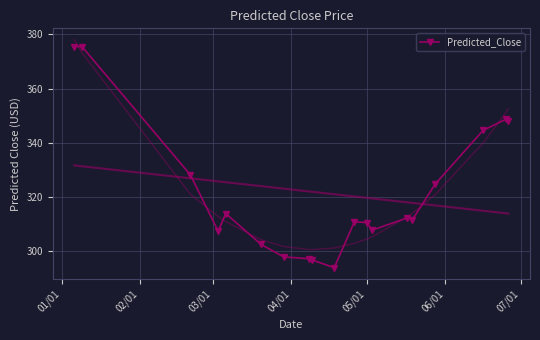

How many interior local valleys (lower than both neighbors) does the data have?

4